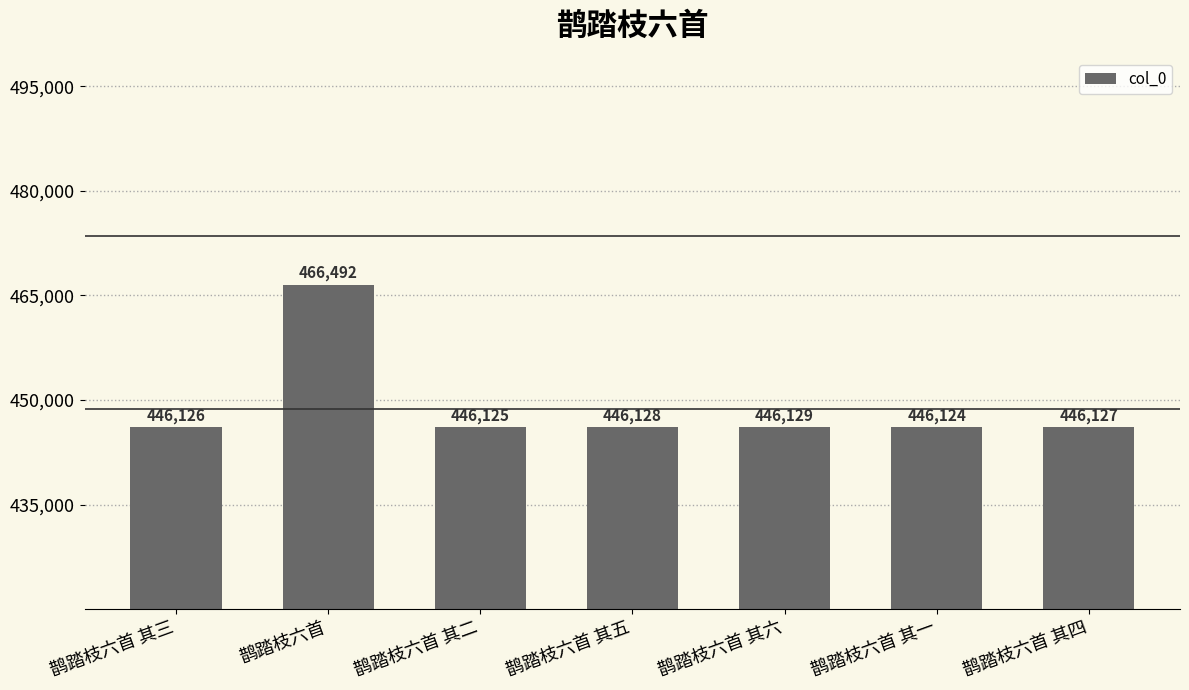

Rank the categories by value from highest to lowest.

鹊踏枝六首, 鹊踏枝六首 其六, 鹊踏枝六首 其五, 鹊踏枝六首 其四, 鹊踏枝六首 其三, 鹊踏枝六首 其二, 鹊踏枝六首 其一